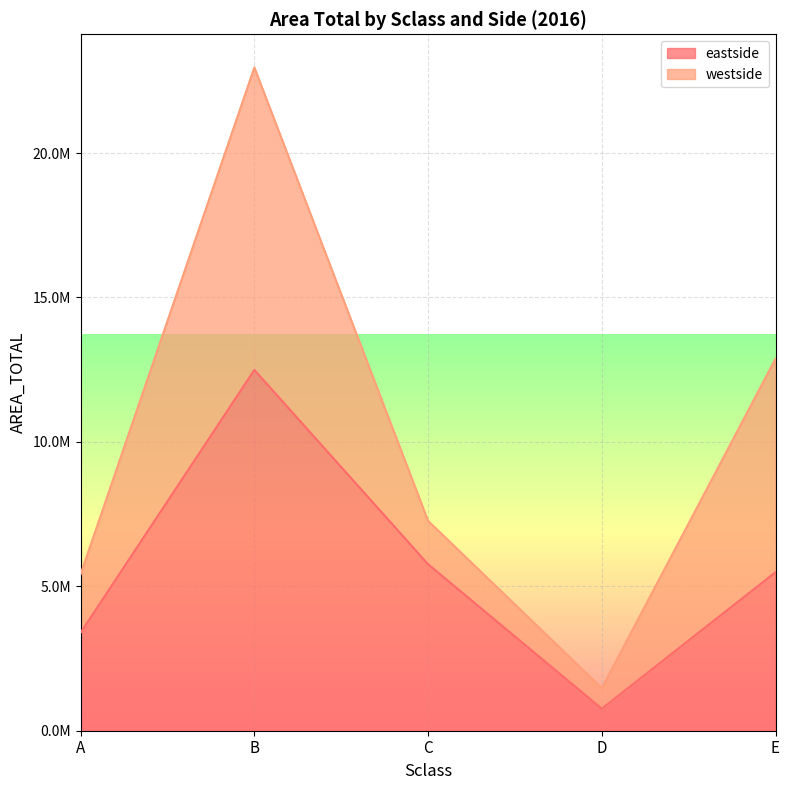

Between D and A, which is larger?

A